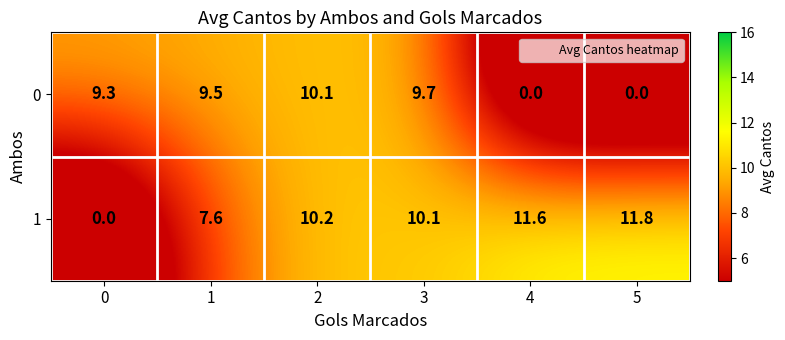

True or false: 0 has a value of 3.8 at 5.

False